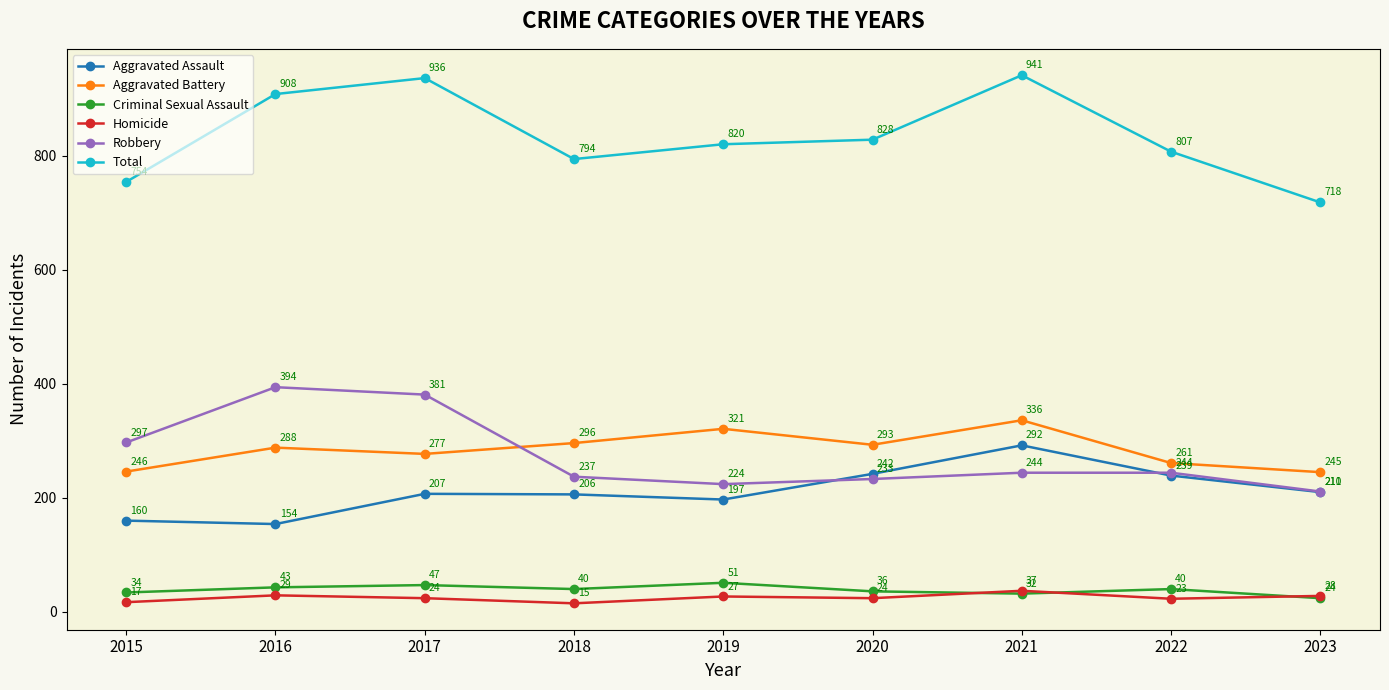

What is the total value across all series at 2015?

1508